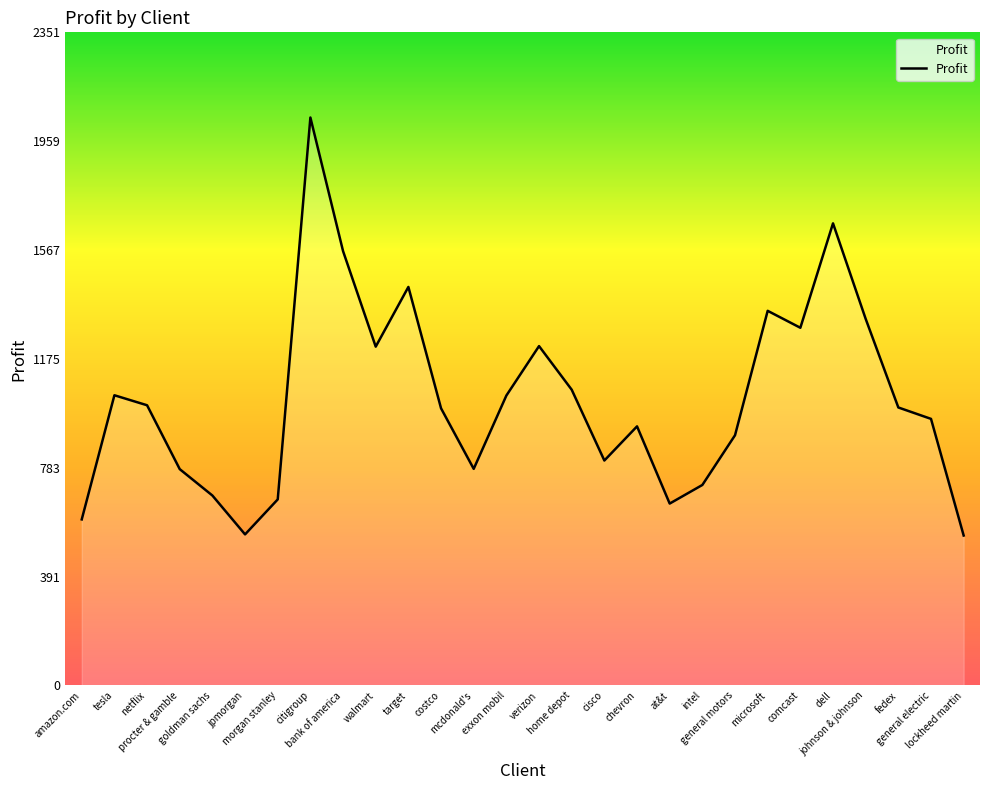

What is the maximum value shown in the chart?

2045